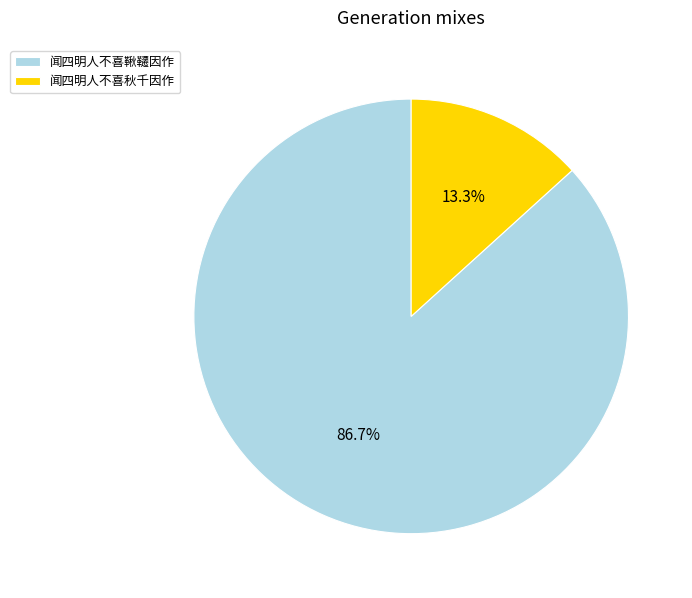

What portion of the pie excludes 闻四明人不喜鞦韆因作?

13.3%